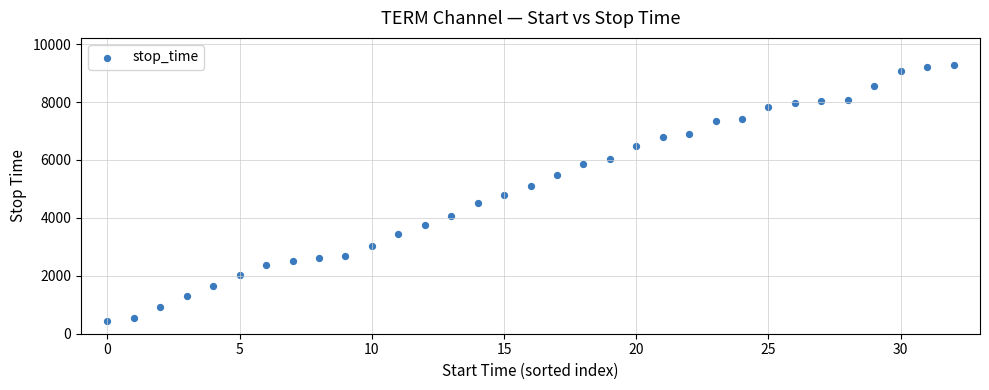

What is the range of Y values (max minus min)?

8840